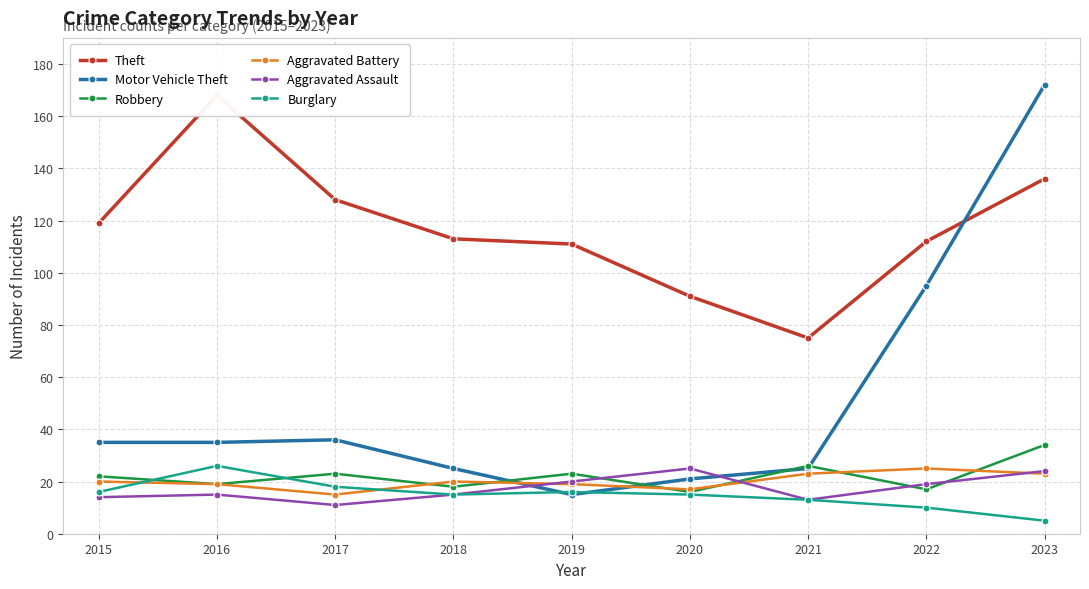

Is it true that Robbery equals 5 at 2015?

False